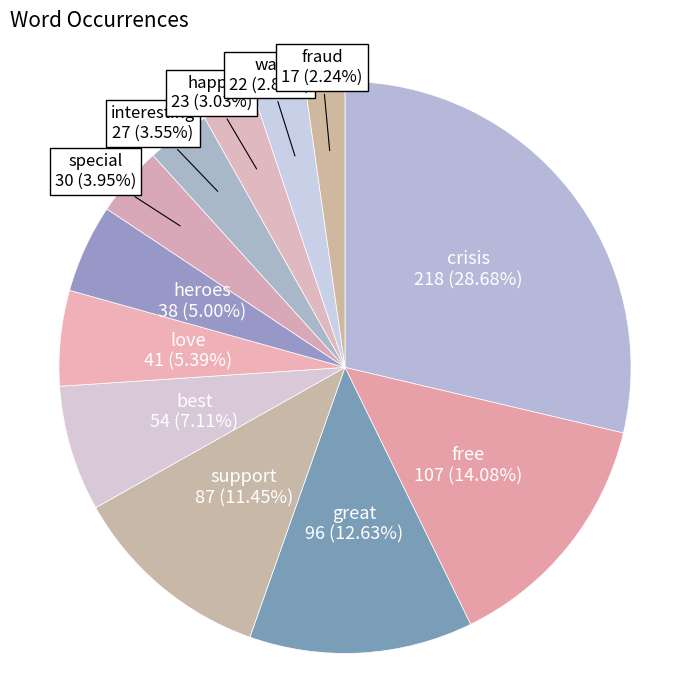

What is the ratio of the value at fraud to the value at free?

0.2